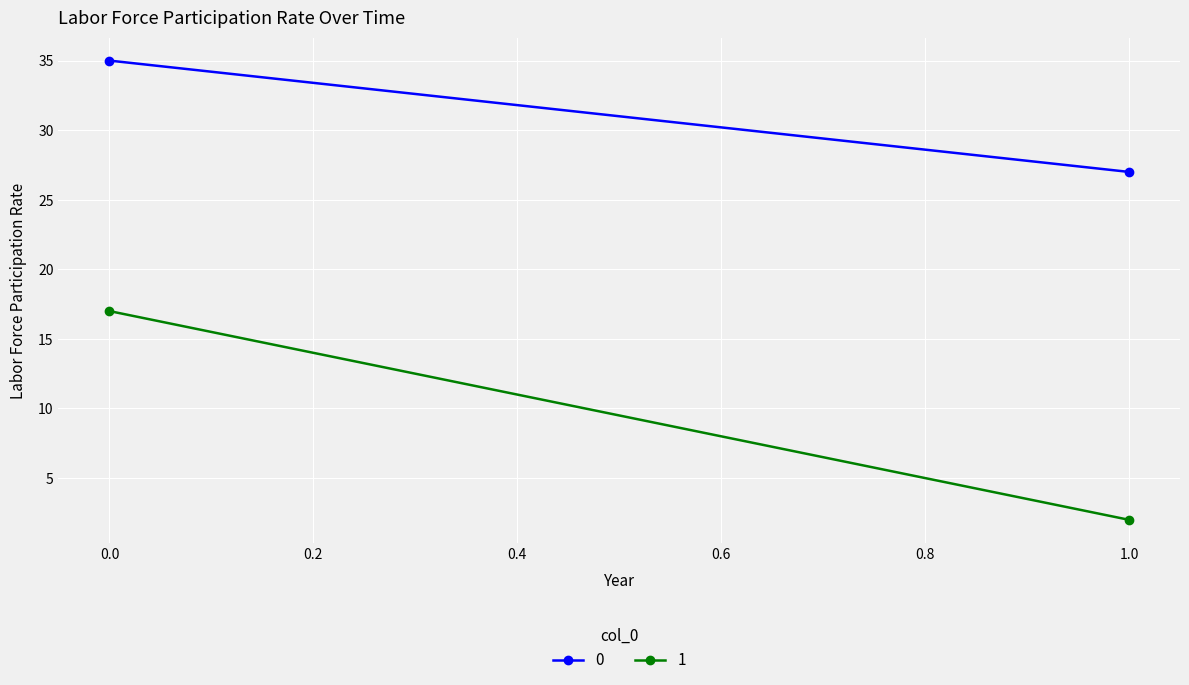

What is the spread (max minus min) of values at 0?

18